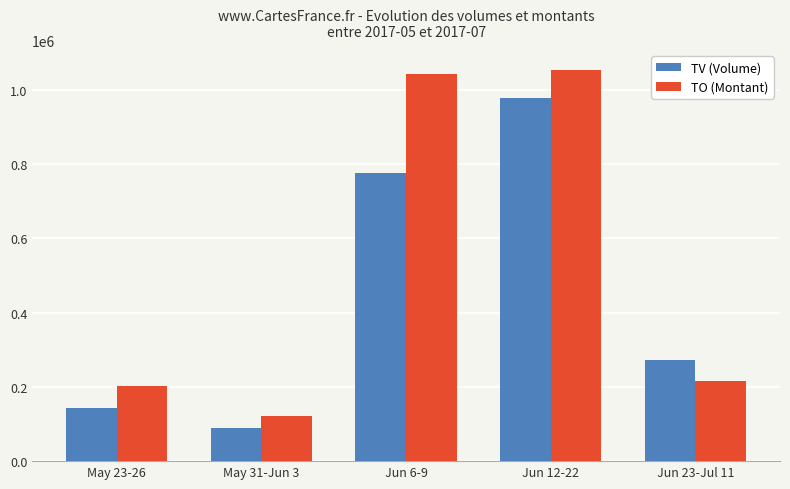

Where does the TO (Montant) series first go above 215870?

Jun 6-9